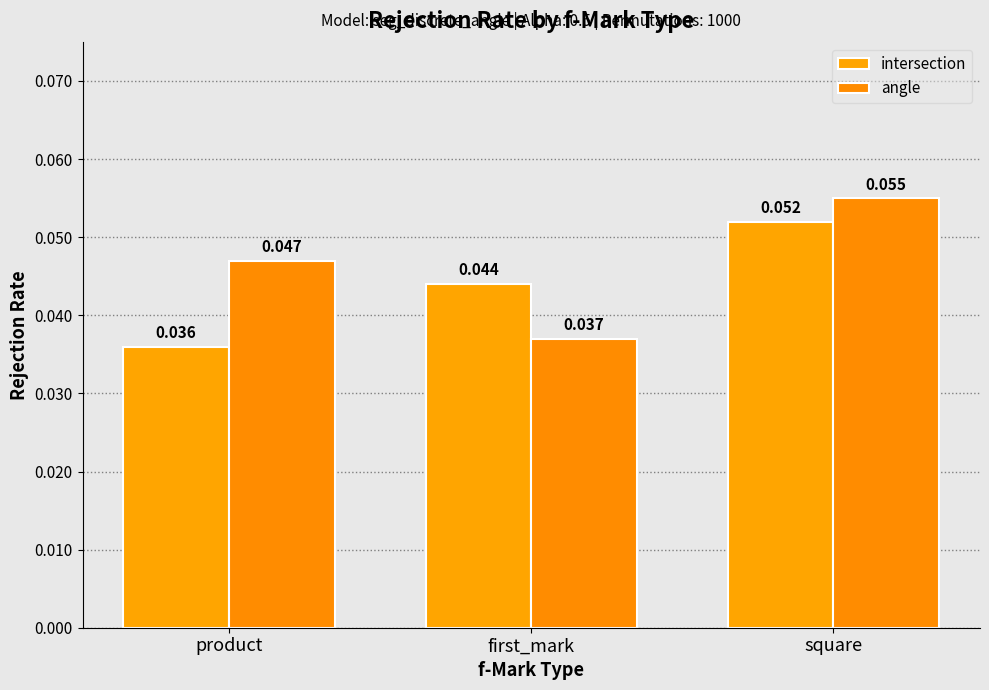

What is the label of the 2nd bar from the right?

first_mark